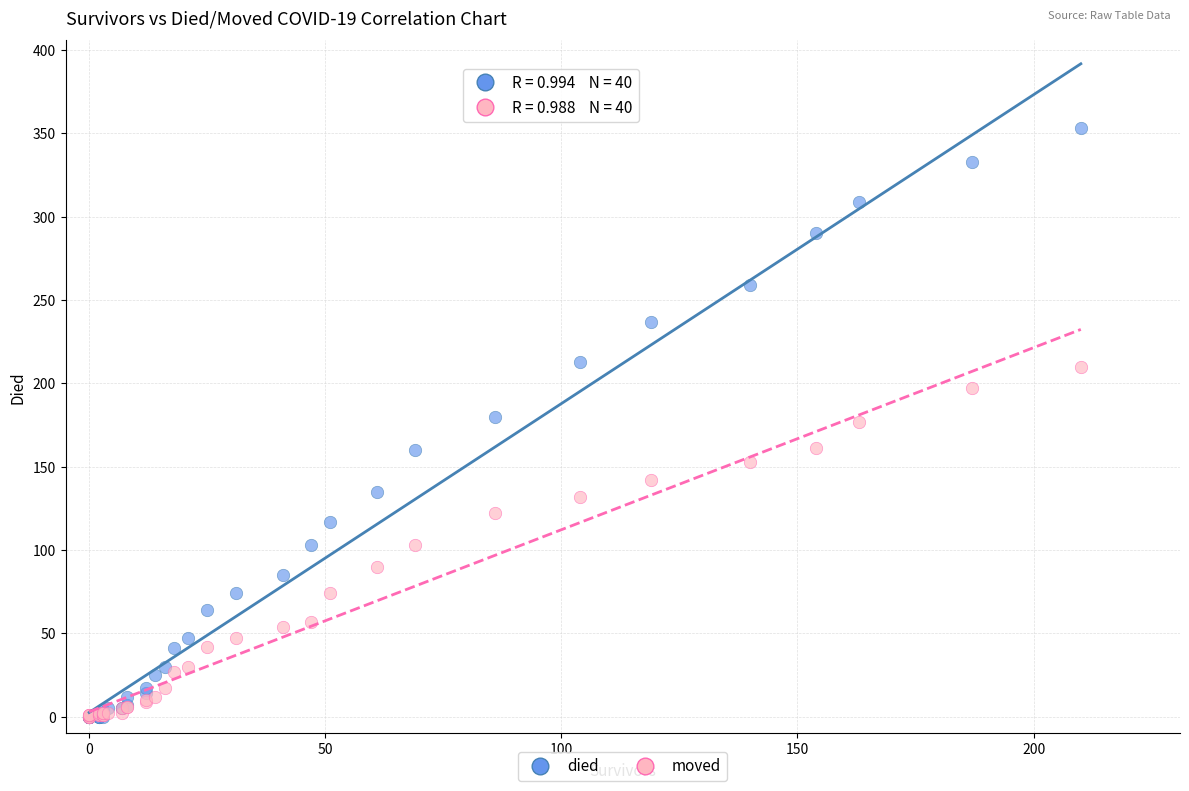

What are all the series names shown in the legend?

died, moved